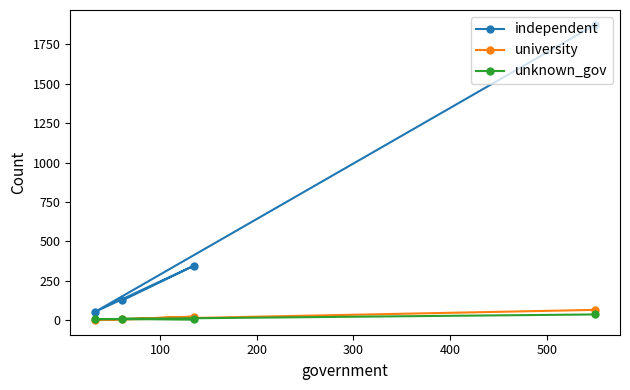

Which series has the largest total across all categories?

independent